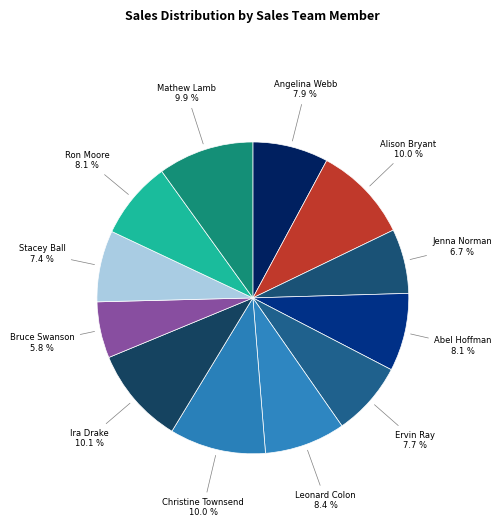

Rank the categories by value from highest to lowest.

Ira Drake, Alison Bryant, Christine Townsend, Mathew Lamb, Leonard Colon, Abel Hoffman, Ron Moore, Angelina Webb, Ervin Ray, Stacey Ball, Jenna Norman, Bruce Swanson